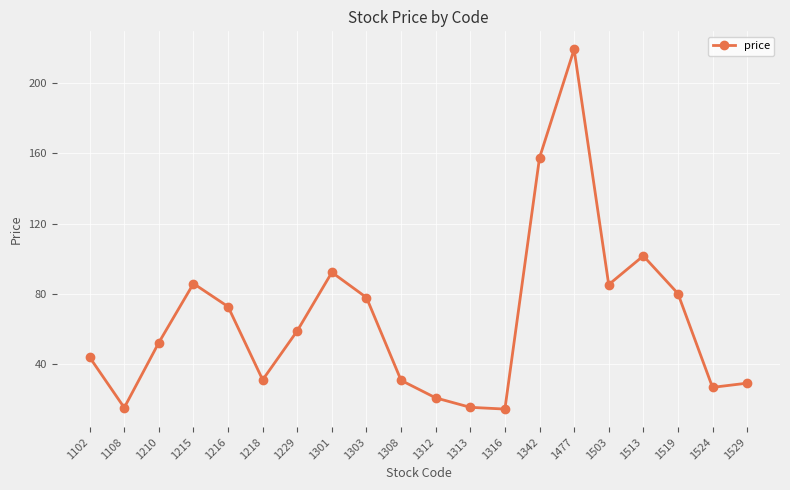

At which category does the chart reach its peak across all series?

1477